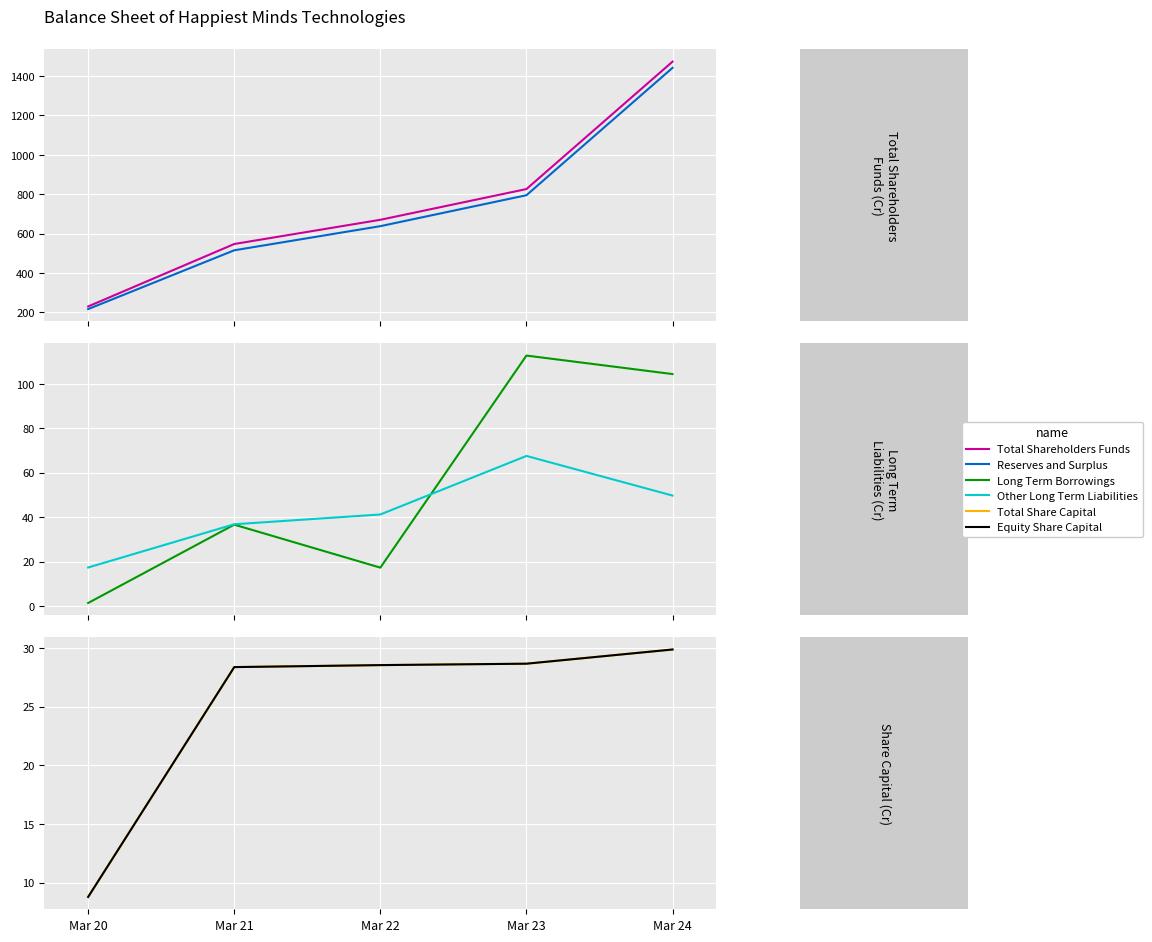

What is the difference between the second highest and minimum values in the Total Shareholders Funds series?

596.7